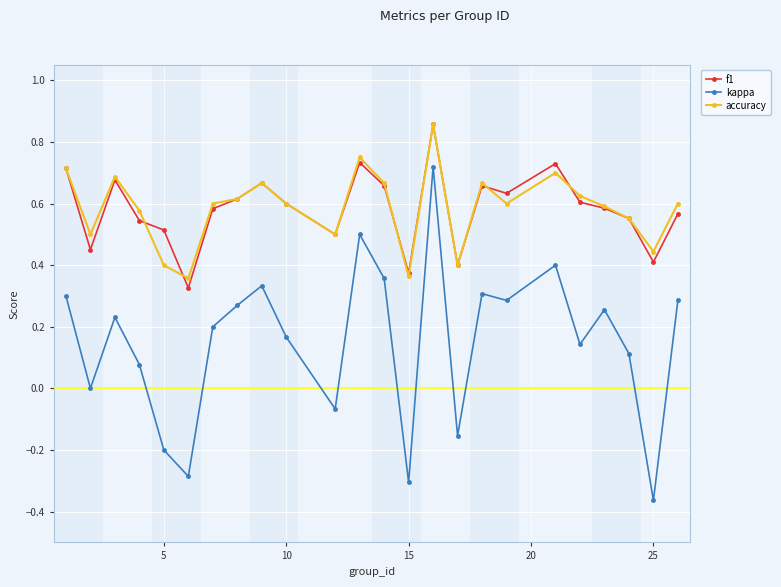

True or false: f1 has more than 0 points higher than both neighbors.

True